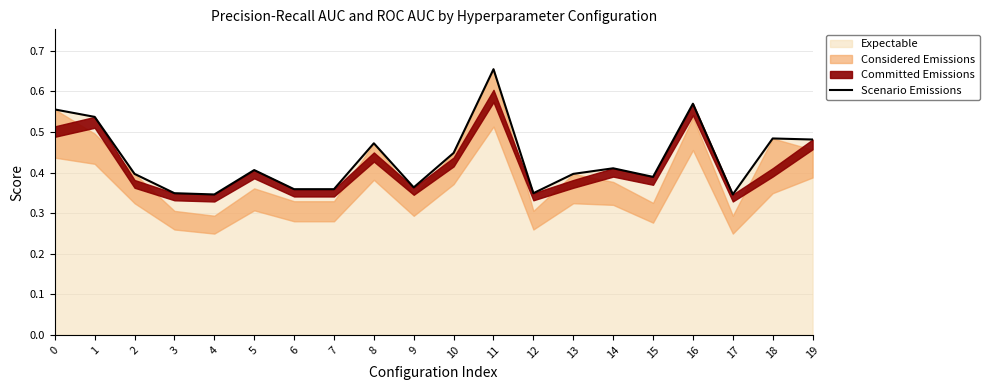

Which label corresponds to the smallest value in the chart?

4